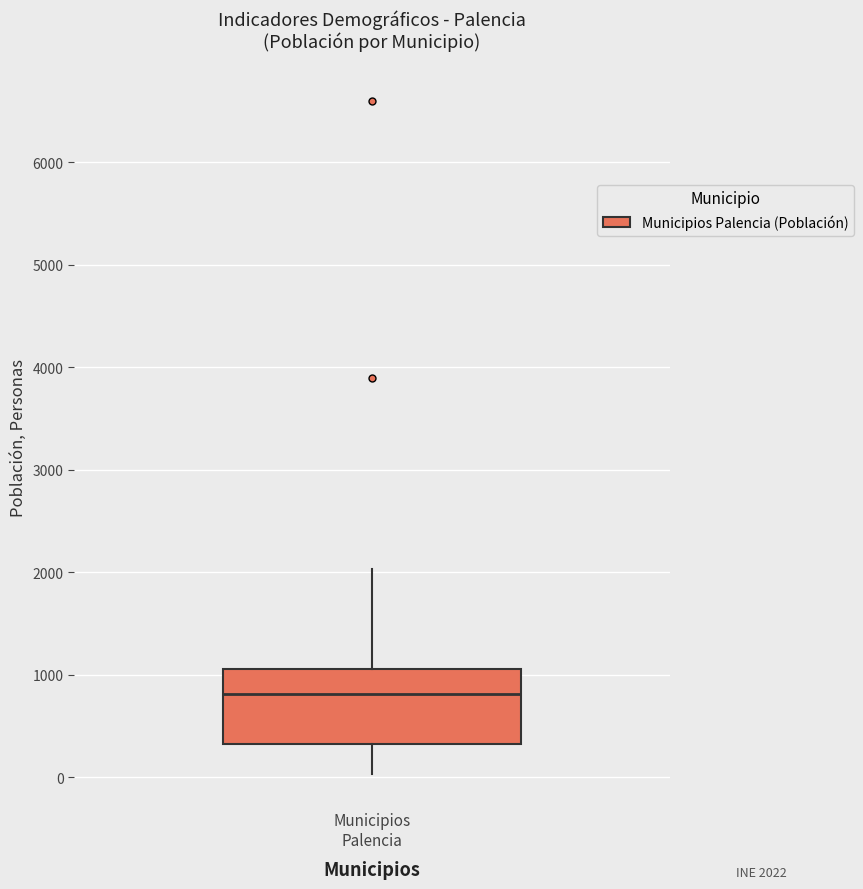

Where does the lower whisker of the box for Municipios Palencia end on the y-axis? The values are not printed on the chart, so give them approximately, as read against the axis.

0